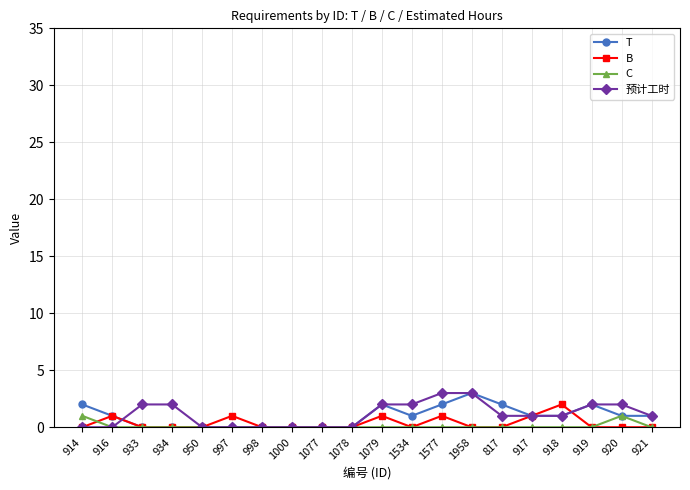

Reading right to left, what are all the values shown in this chart?

T: 921=1	920=1	919=2	918=1	917=1	817=2	1958=3	1577=2	1534=1	1079=2	1078=0	1077=0	1000=0	998=0	997=0	950=0	934=0	933=0	916=1	914=2
B: 921=0	920=0	919=0	918=2	917=1	817=0	1958=0	1577=1	1534=0	1079=1	1078=0	1077=0	1000=0	998=0	997=1	950=0	934=0	933=0	916=1	914=0
C: 921=0	920=1	919=0	918=0	917=0	817=0	1958=0	1577=0	1534=0	1079=0	1078=0	1077=0	1000=0	998=0	997=0	950=0	934=0	933=0	916=0	914=1
预计工时: 921=1	920=2	919=2	918=1	917=1	817=1	1958=3	1577=3	1534=2	1079=2	1078=0	1077=0	1000=0	998=0	997=0	950=0	934=2	933=2	916=0	914=0